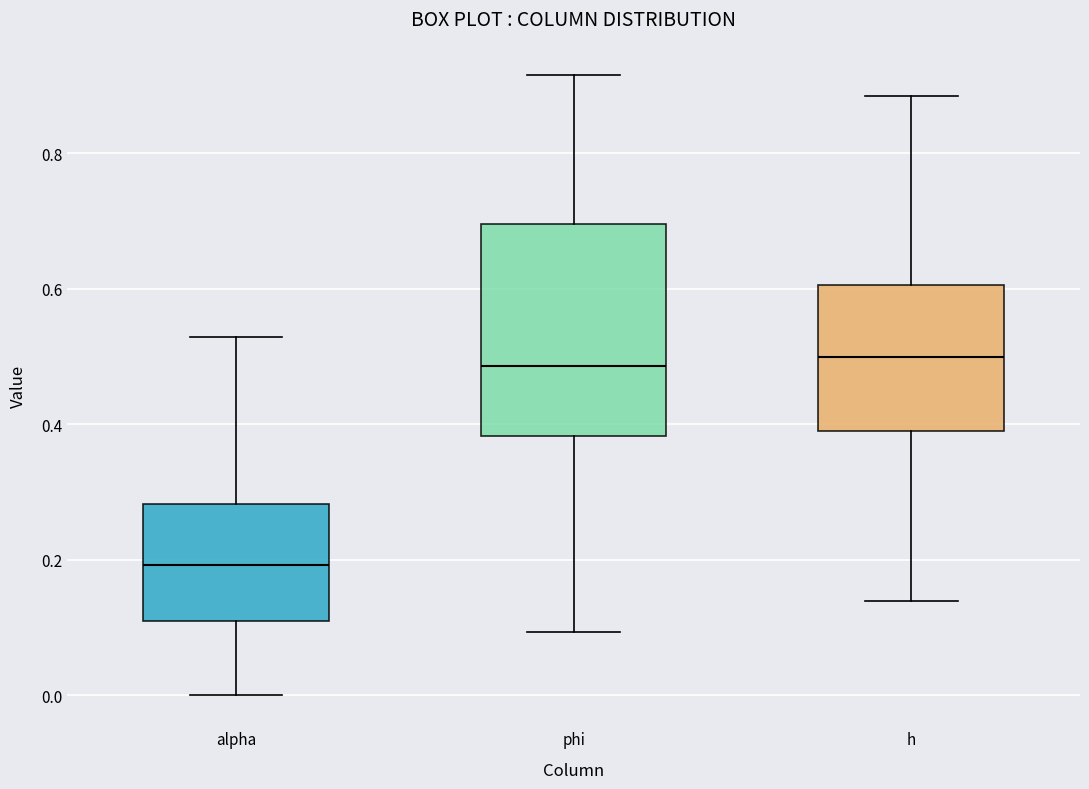

Comparing the boxes themselves (not the whiskers), which one is the tallest?

phi